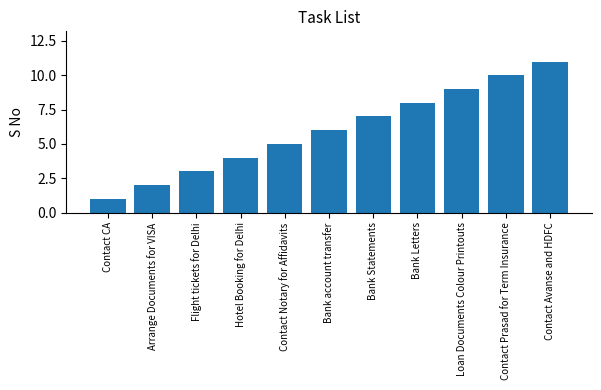

Is it true that the value at Loan Documents Colour Printouts is 2?

False